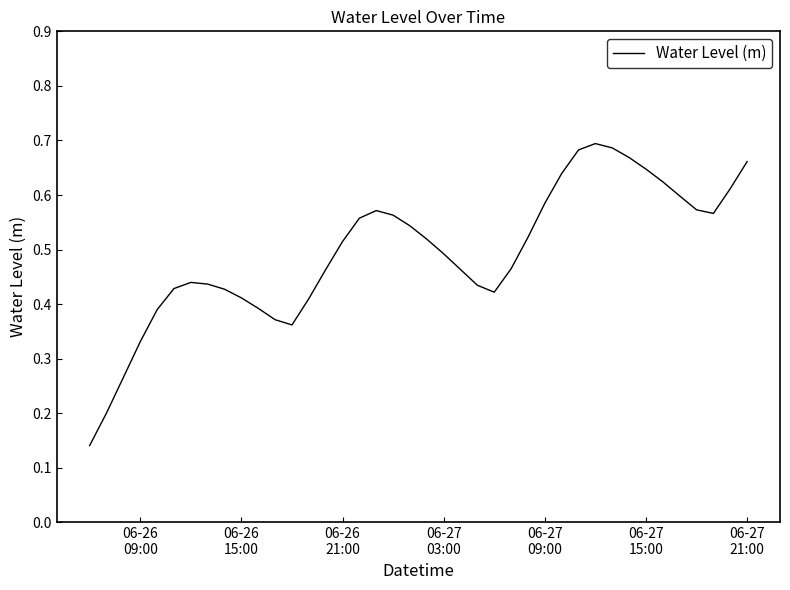

Reading left to right, list all the values displayed in this chart.

0.1	0.2	0.3	0.3	0.4	0.4	0.4	0.4	0.4	0.4	0.4	0.4	0.4	0.4	0.5	0.5	0.6	0.6	0.6	0.5	0.5	0.5	0.5	0.4	0.4	0.5	0.5	0.6	0.6	0.7	0.7	0.7	0.7	0.6	0.6	0.6	0.6	0.6	0.6	0.7